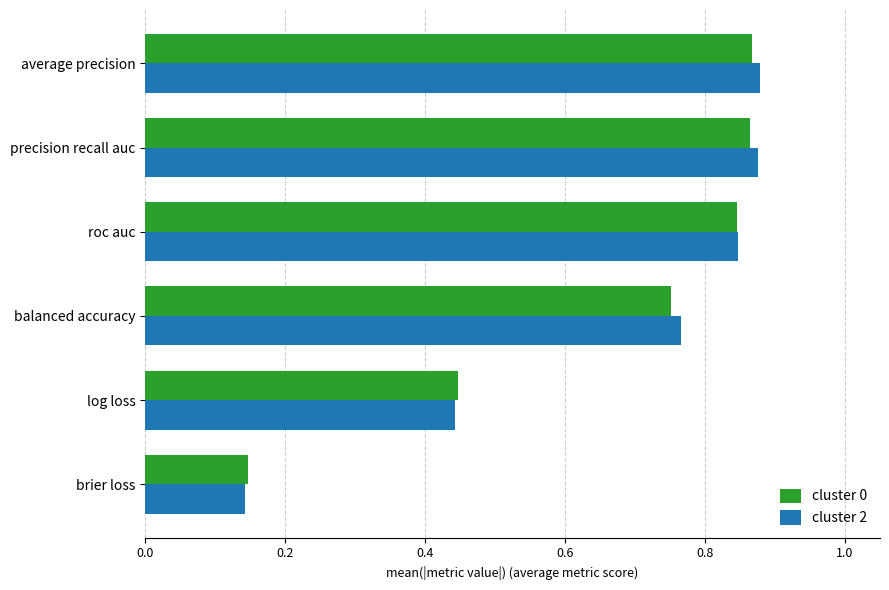

Which series has the largest range (max minus min)?

cluster 2